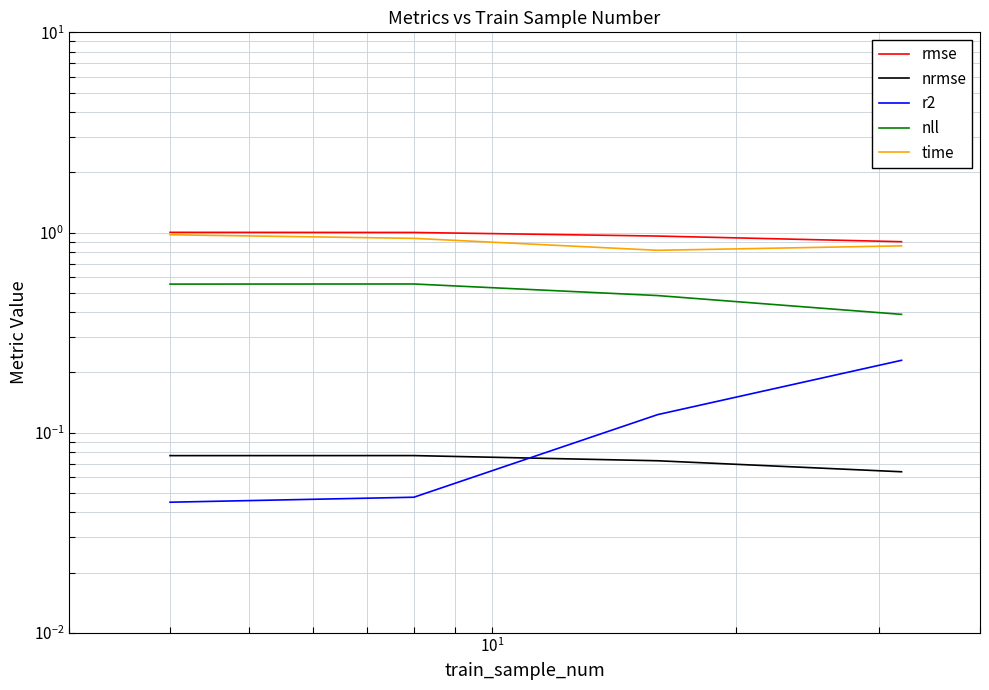

The value of r2 at $\mathdefault{10^{1}}$ is 0.1. True or false?

False